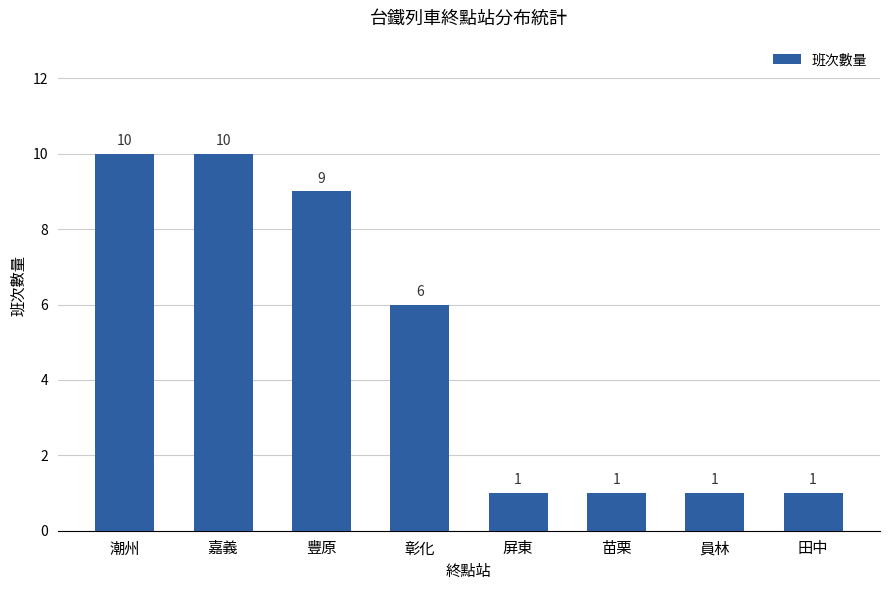

What is the minimum value shown in the chart?

1